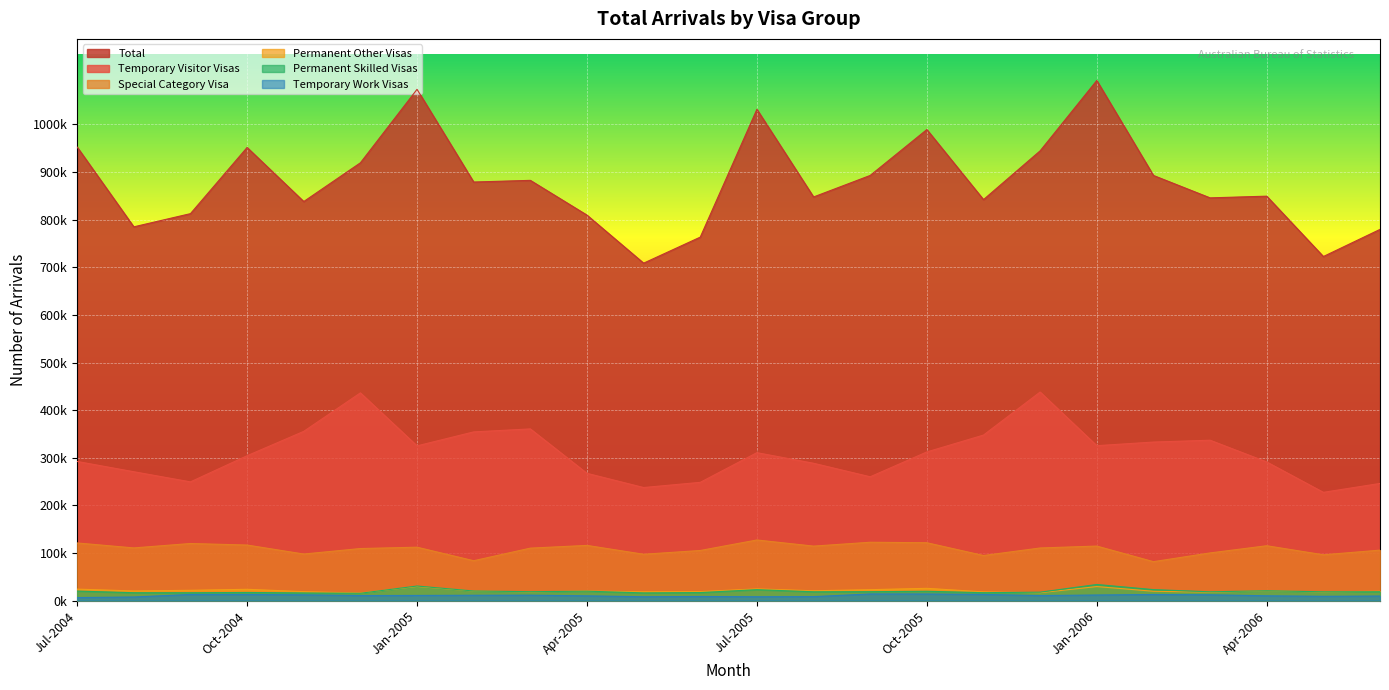

True or false: Total and Temporary Visitor Visas cross at least once.

False